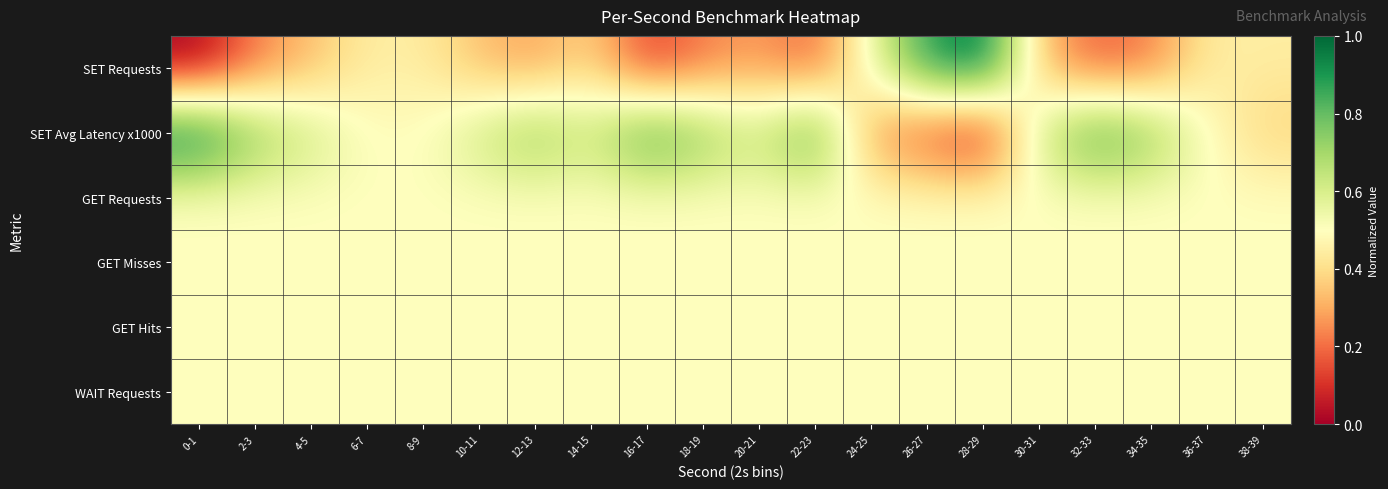

Which series changed the most between 10-11 and 28-29?

SET Requests